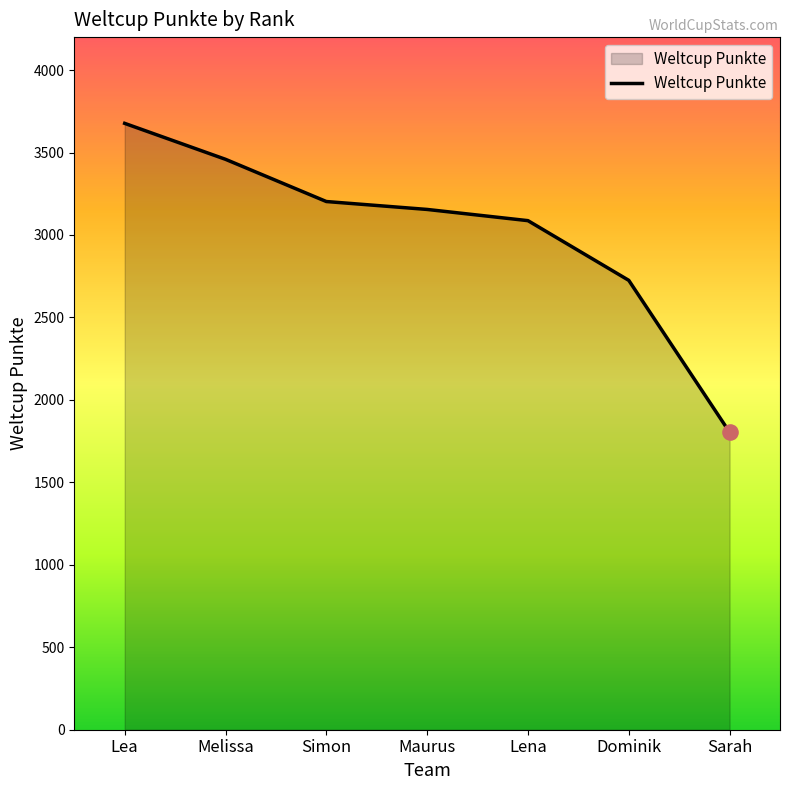

Approximately how many times larger is the value at Dominik compared to Sarah?

1.5